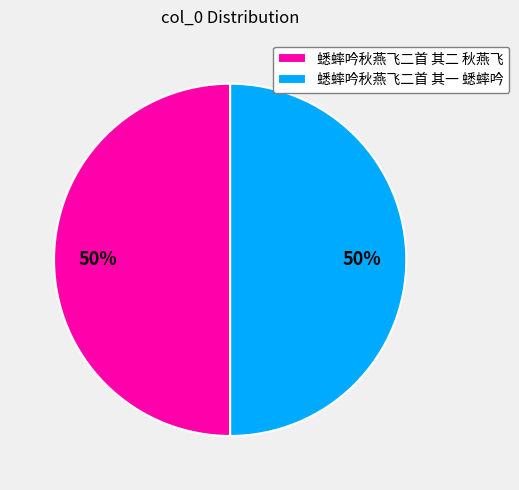

To the nearest percent, what is the average slice percentage?

50%